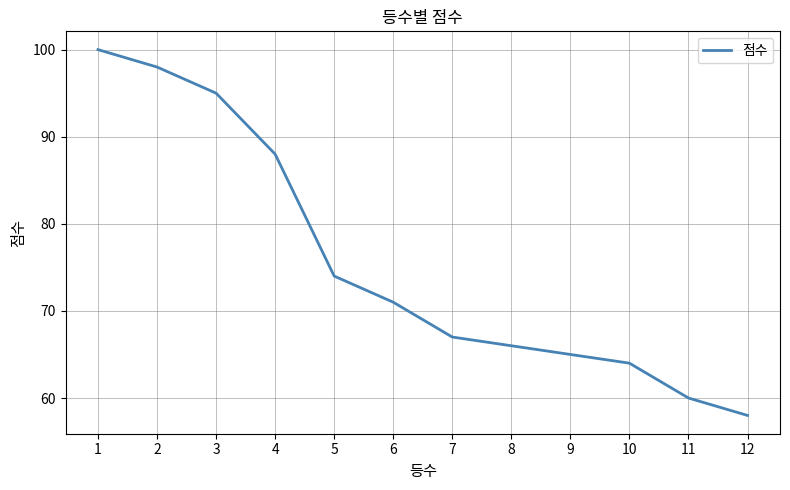

True or false: the data has more than 1 interior local peaks.

False